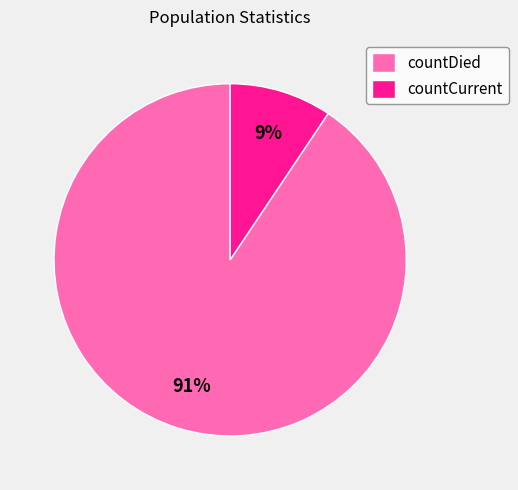

Rank the categories by value from highest to lowest.

countDied, countCurrent